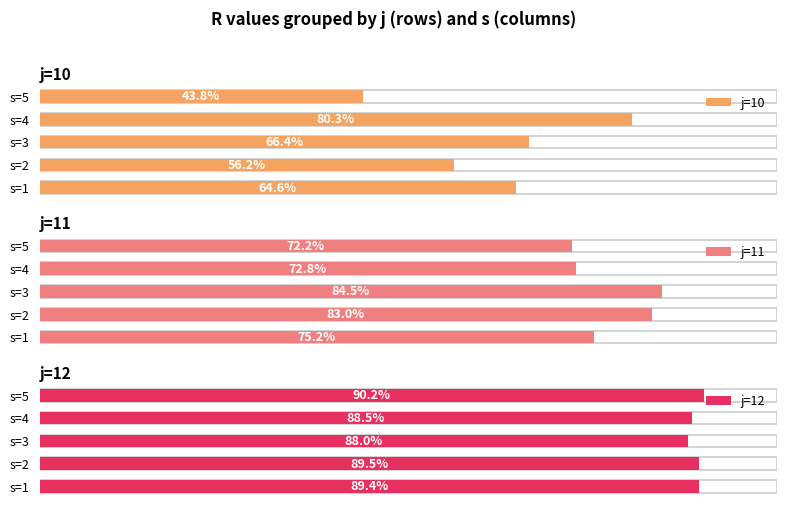

What is the sum of the j=11 values at s=1 and s=3?

159.7